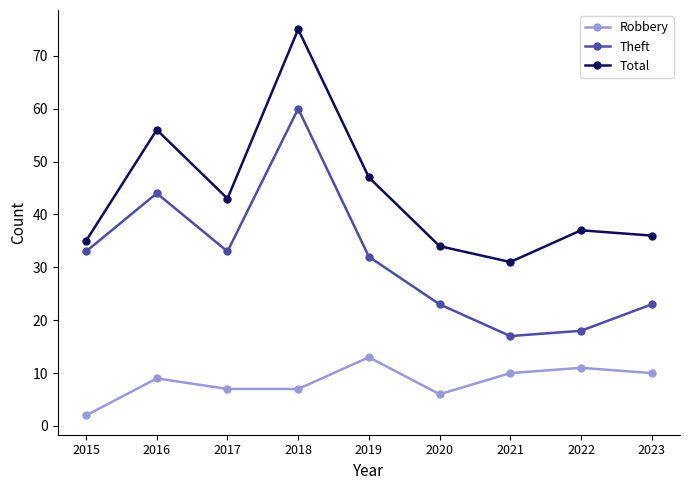

True or false: Robbery has a value of 12 at 2016.

False